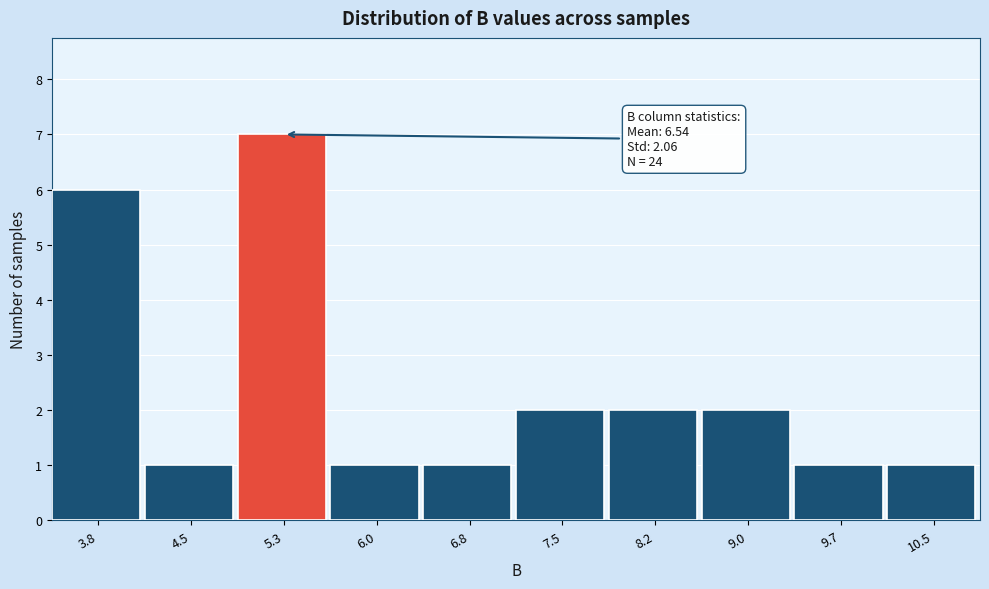

Reading left to right, extract all data points from this chart.

3.8=6	4.5=1	5.3=7	6.0=1	6.8=1	7.5=2	8.2=2	9.0=2	9.7=1	10.5=1